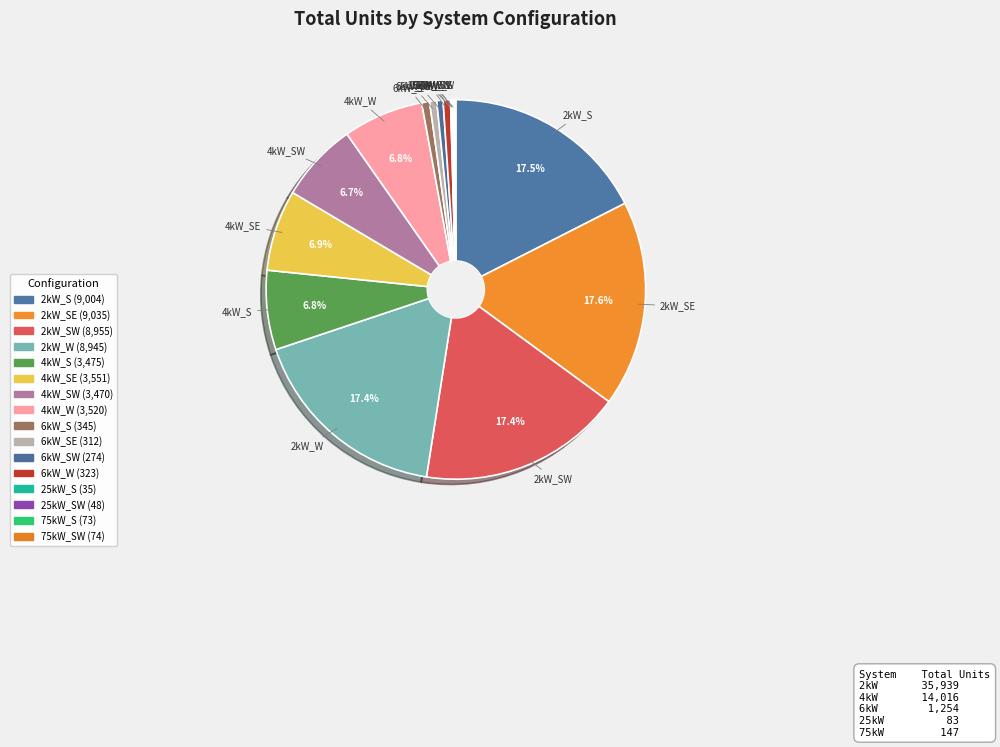

Does any single category account for the majority?

No